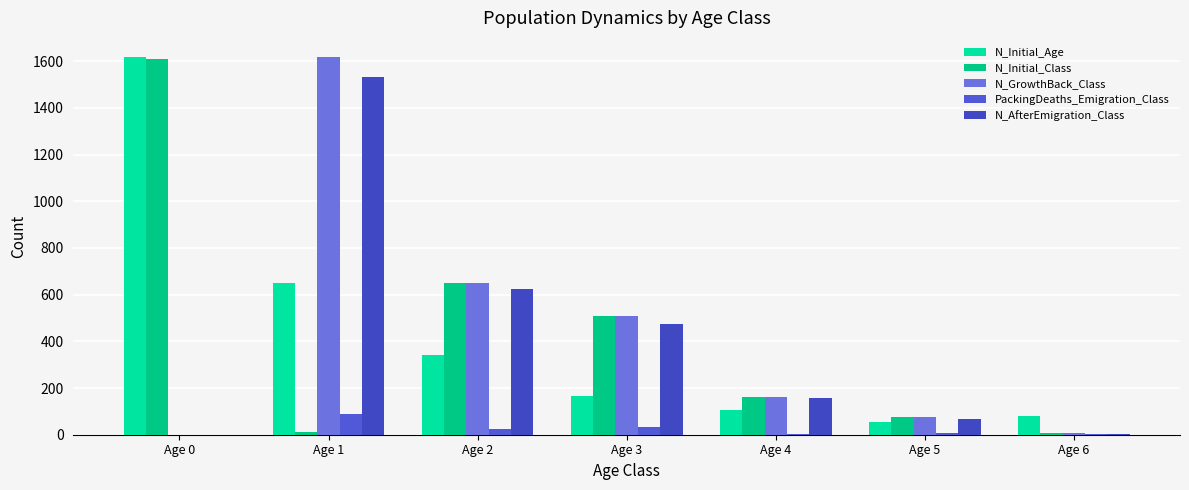

Reading left to right, transcribe all the data shown in this chart.

N_Initial_Age: Age 0=1619	Age 1=649	Age 2=341	Age 3=168	Age 4=105	Age 5=55	Age 6=81
N_Initial_Class: Age 0=1608	Age 1=11	Age 2=649	Age 3=509	Age 4=160	Age 5=74	Age 6=7
N_GrowthBack_Class: Age 0=0	Age 1=1619	Age 2=649	Age 3=509	Age 4=160	Age 5=74	Age 6=7
PackingDeaths_Emigration_Class: Age 0=0	Age 1=88	Age 2=26	Age 3=35	Age 4=4	Age 5=8	Age 6=3
N_AfterEmigration_Class: Age 0=0	Age 1=1531	Age 2=623	Age 3=474	Age 4=156	Age 5=66	Age 6=4